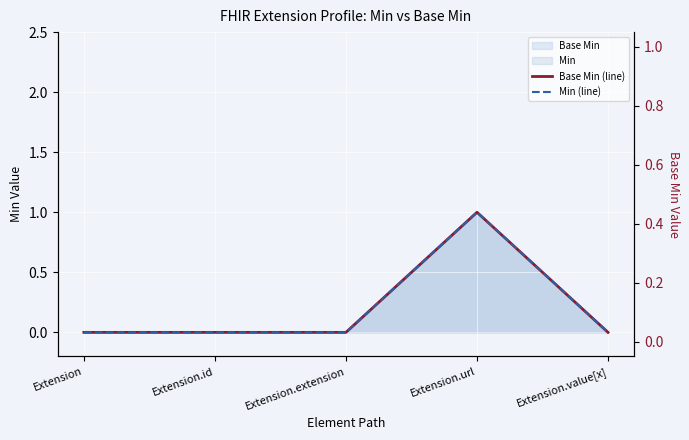

True or false: Base Min (line) has a value of 1 at Extension.url.

True